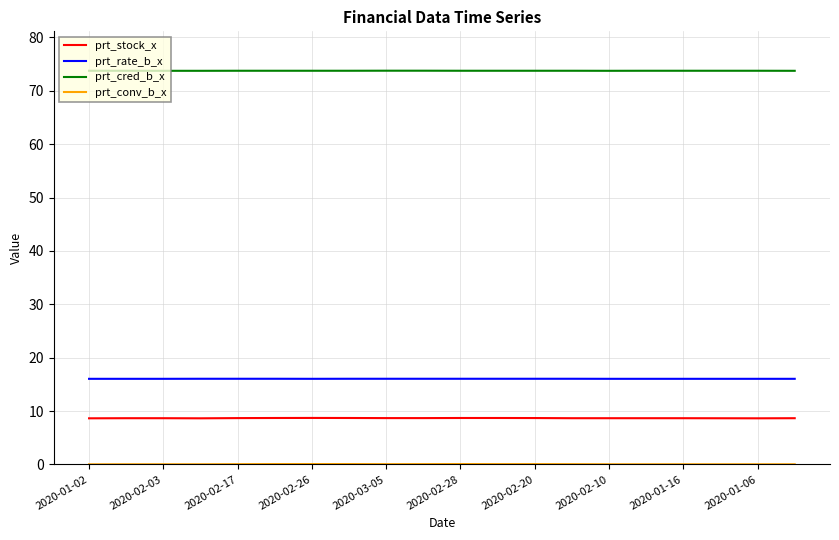

What is the difference between the maximum and minimum values in the prt_stock_x series?

0.1